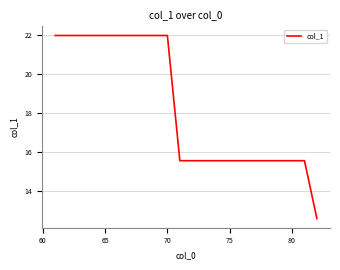

What is the difference between the maximum and minimum values?

9.4